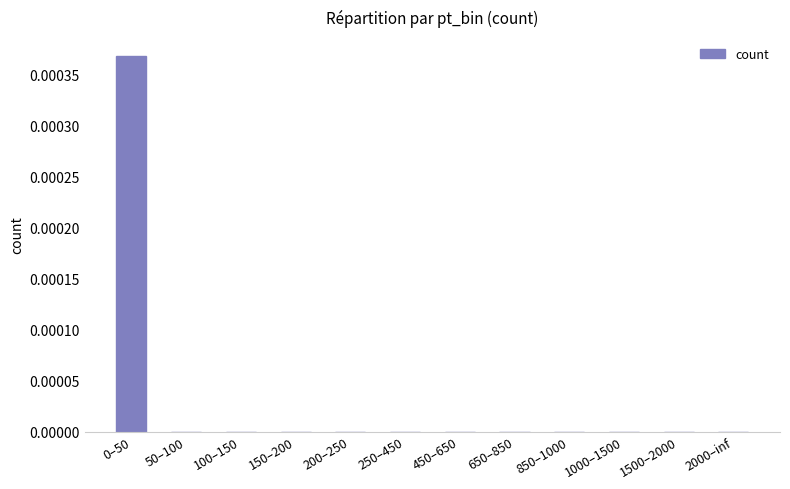

Are the bars grouped side by side (vs. stacked)?

No